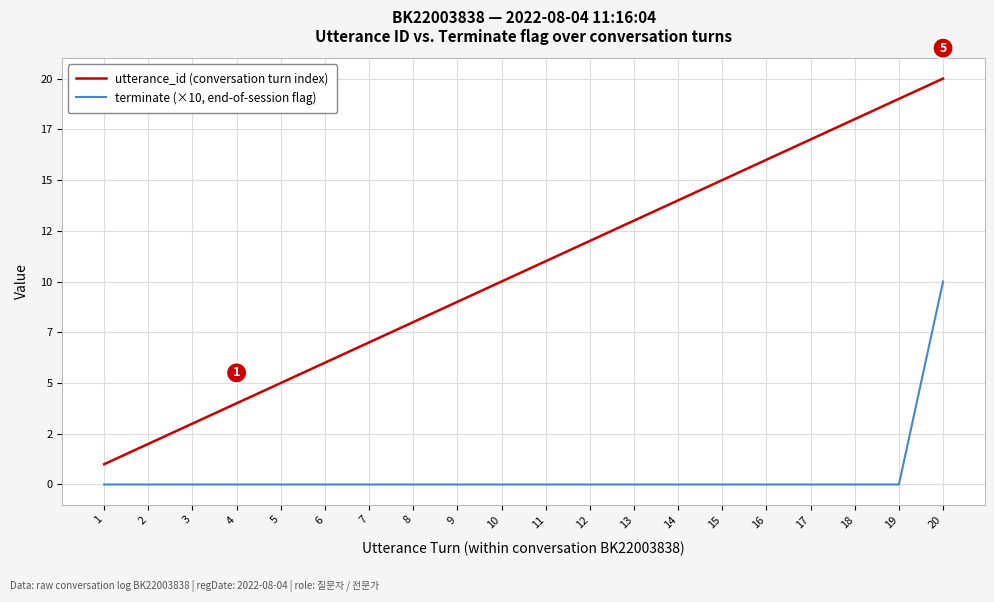

What are all the series names shown in the legend?

utterance_id (conversation turn index), terminate (×10, end-of-session flag)